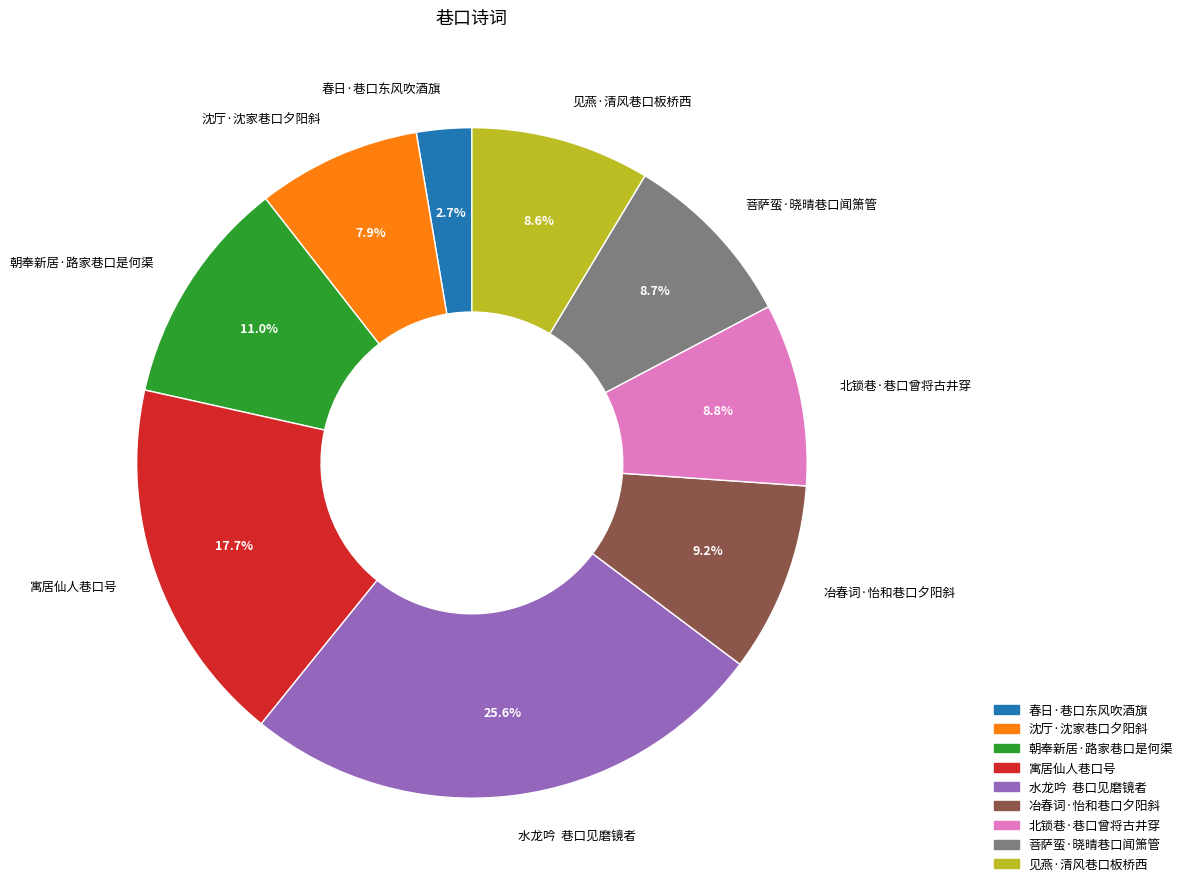

Count the number of slices in the pie.

9